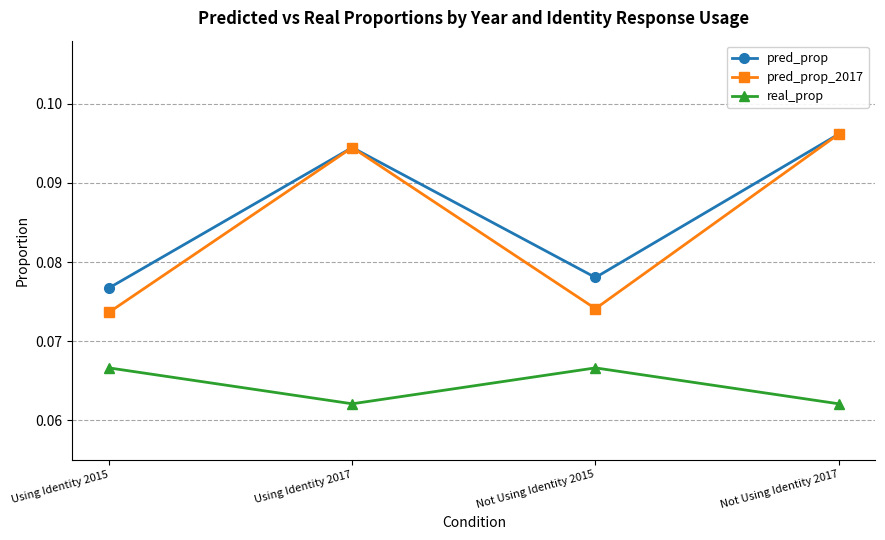

What is the total value across all series at Not Using Identity 2017?

0.3